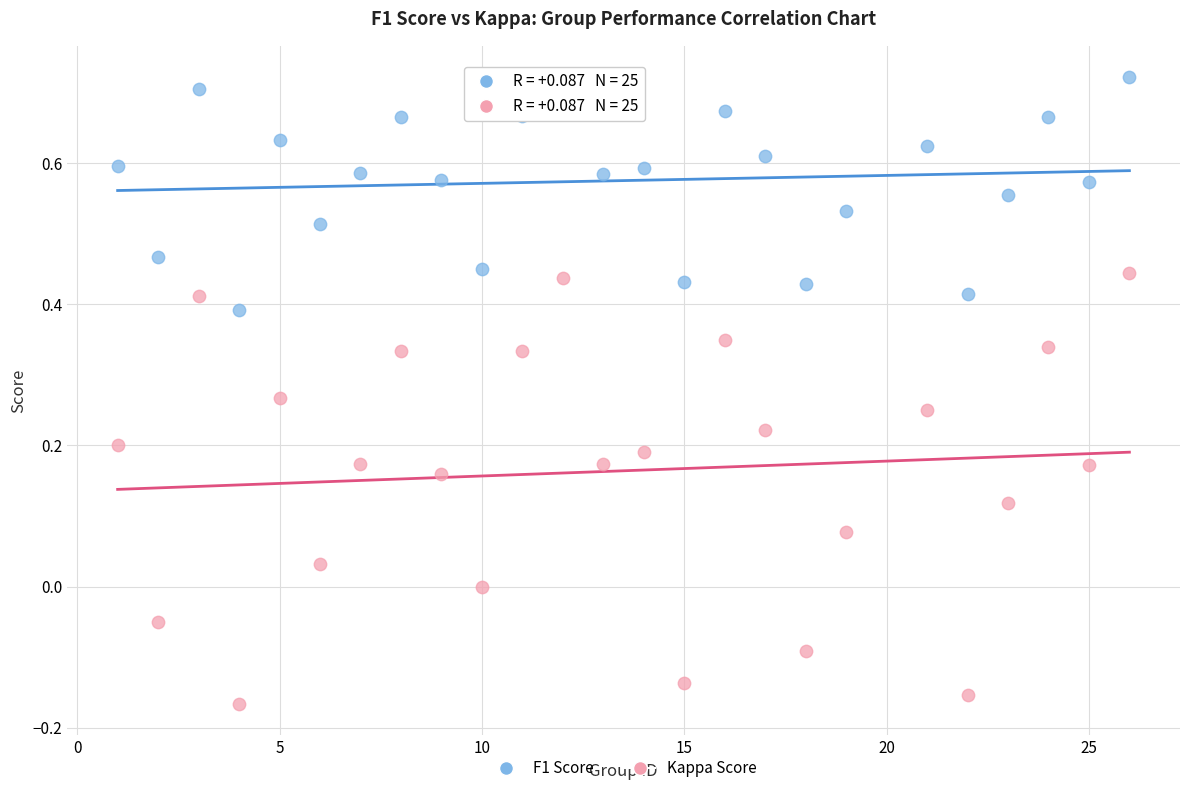

Across all data points, what is the range of X values (max minus min)?

25.0